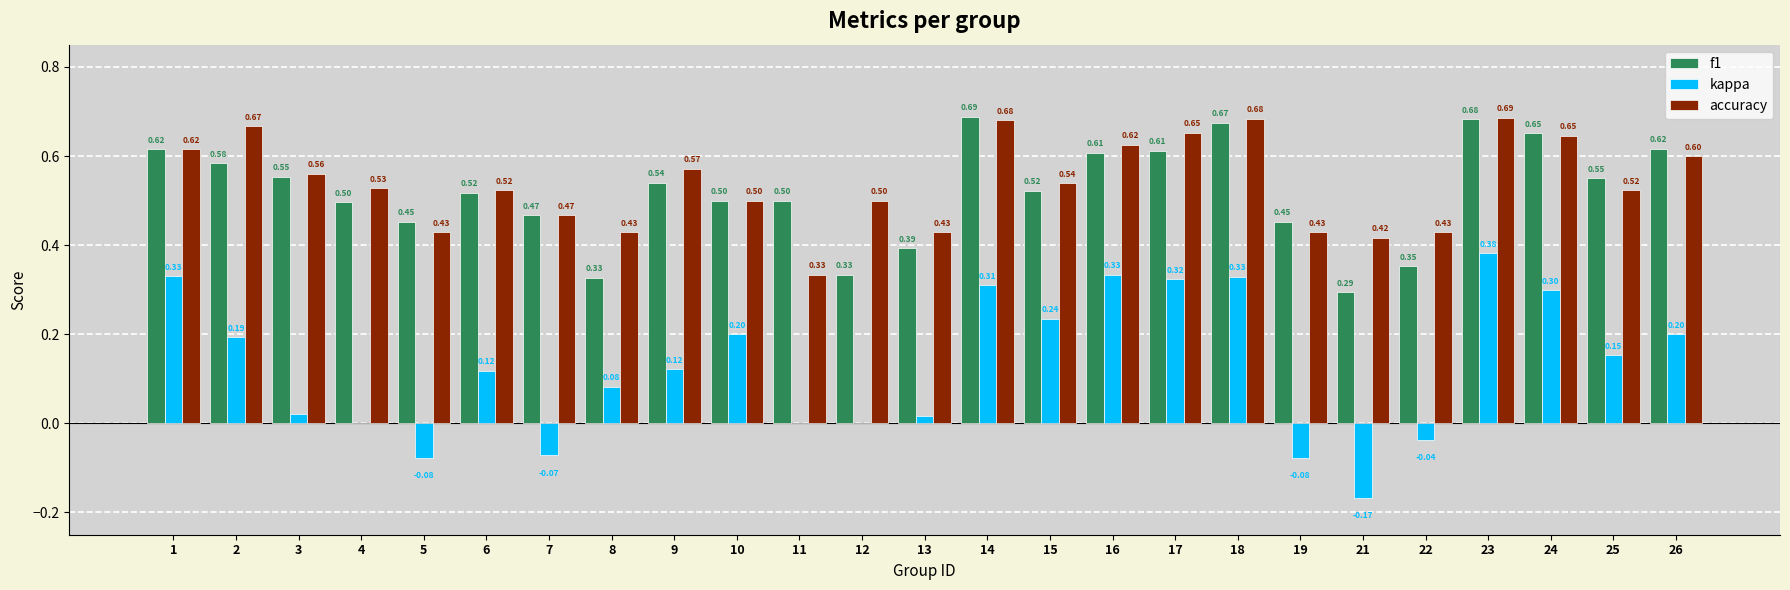

What is the sum of the f1 values at 21 and 25?

0.8